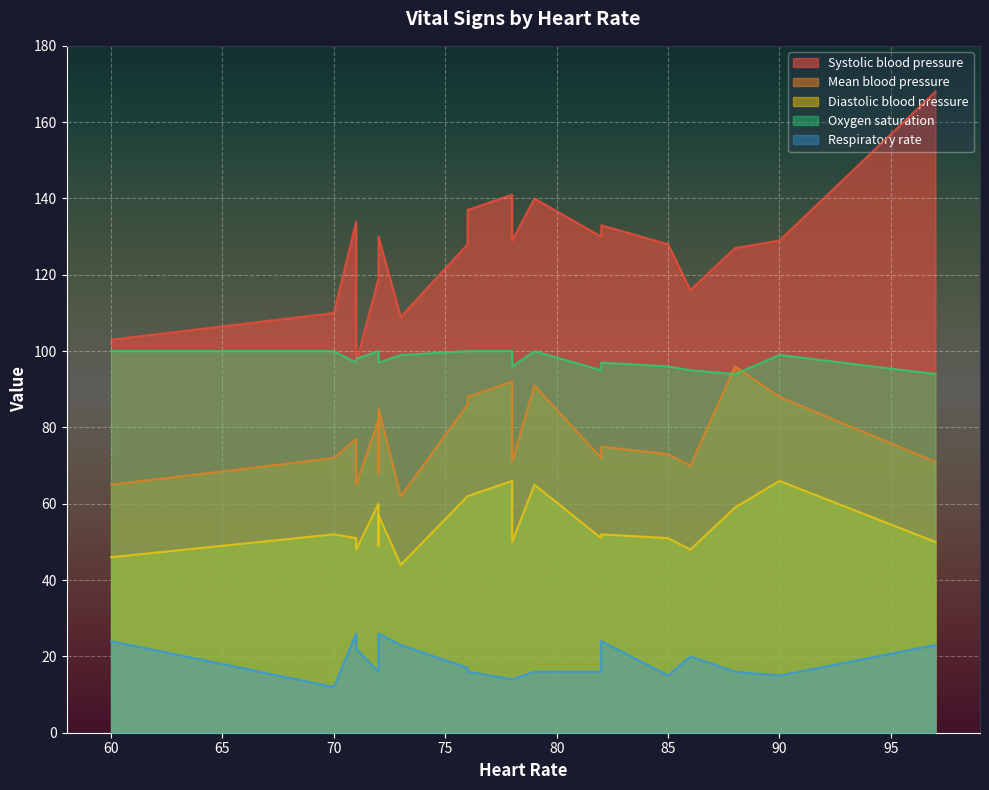

Which series changed the most between 76 and 82?

Mean blood pressure